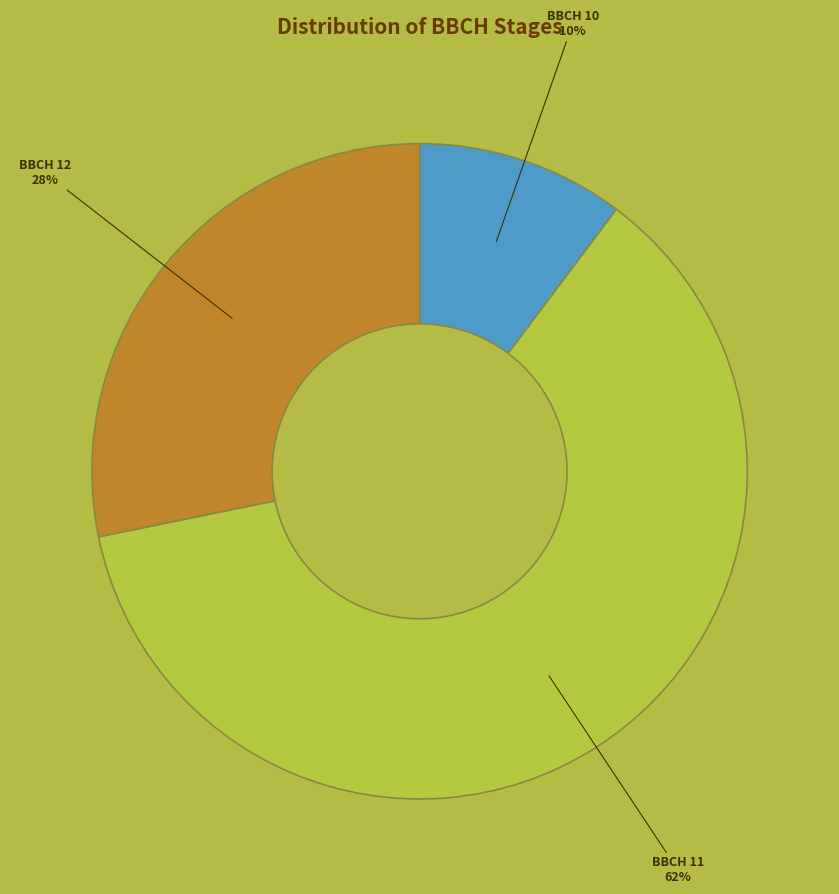

To the nearest percent, what is the average slice percentage?

33%